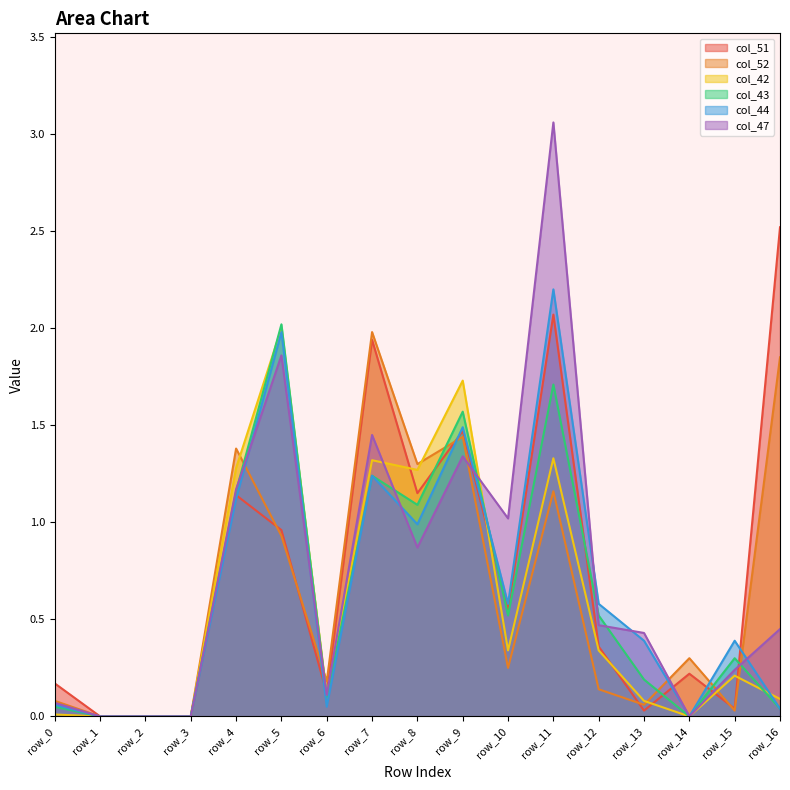

What is the highest value of the col_51 series?

2.5